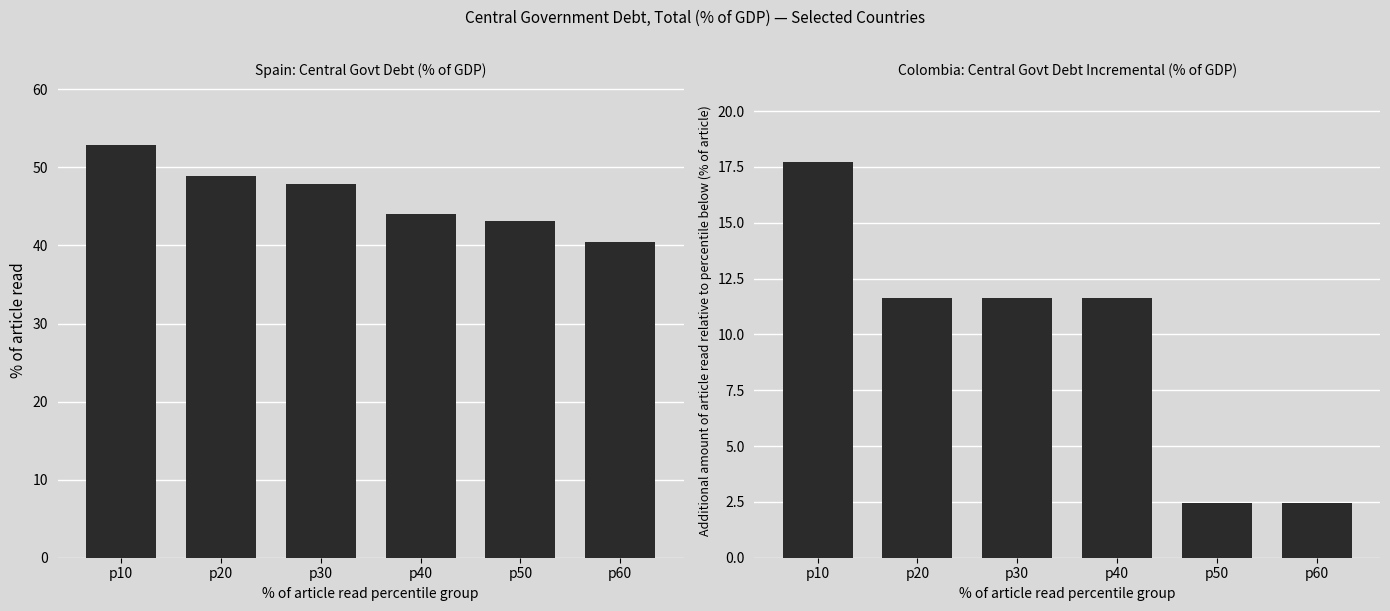

Where is Colombia nearest to the value 10?

p40